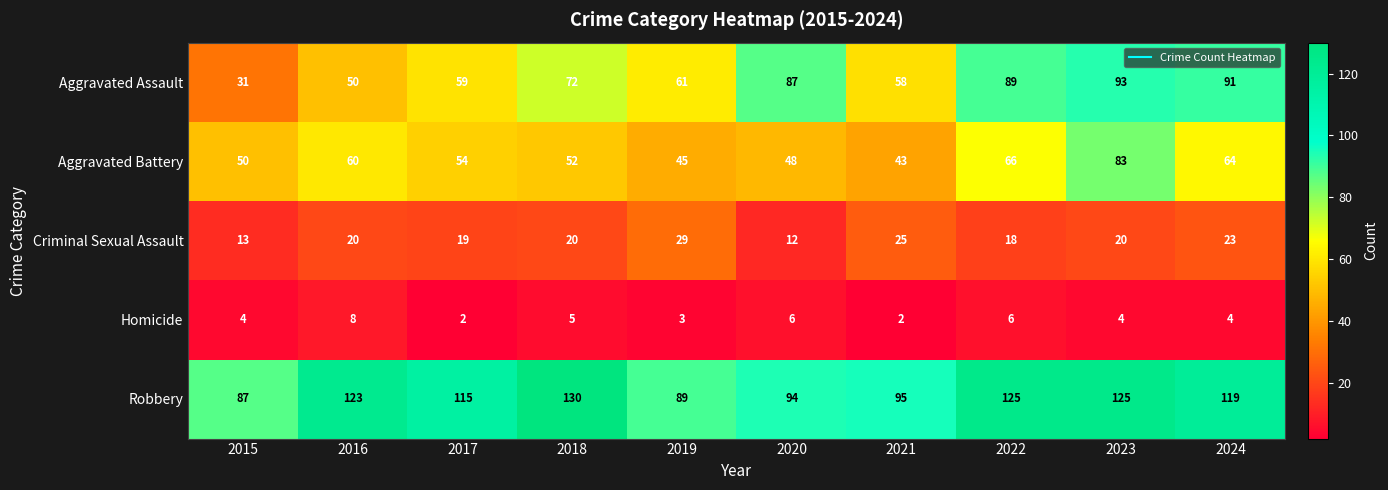

At which category is the sum across all series the highest?

2023